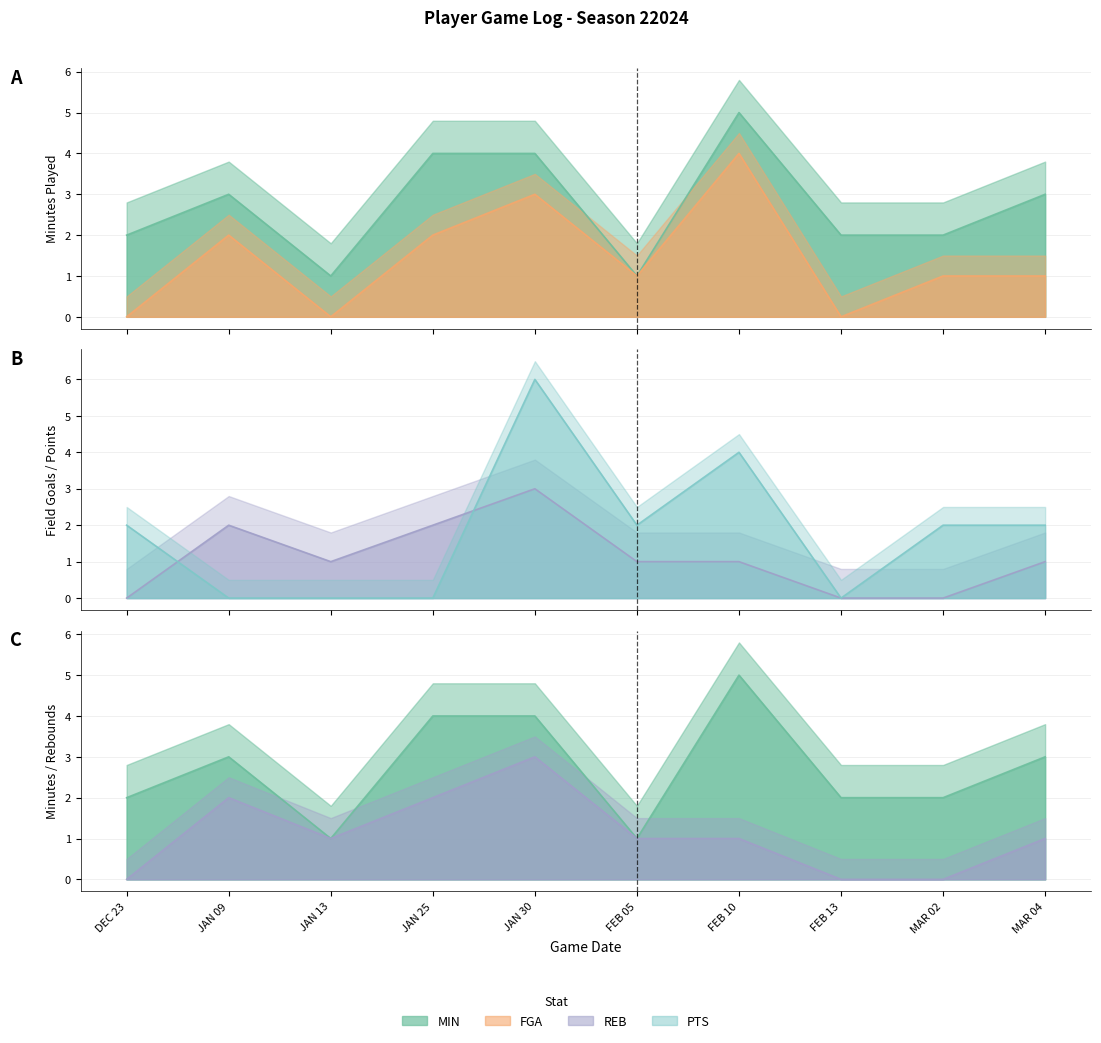

How many data points does each series have?

10